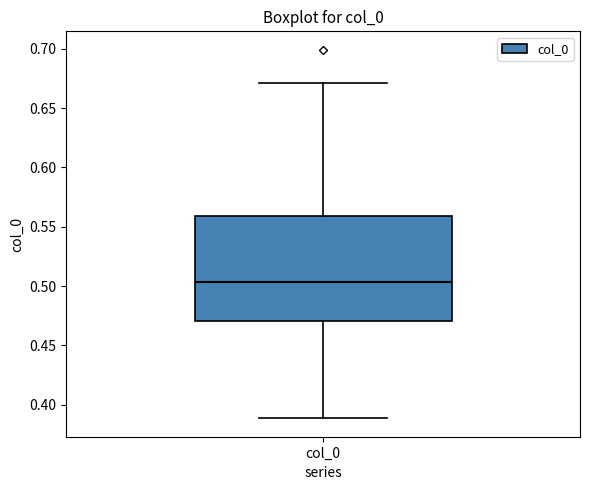

Where does the lower whisker of the box for col_0 end on the y-axis? The values are not printed on the chart, so give them approximately, as read against the axis.

0.390